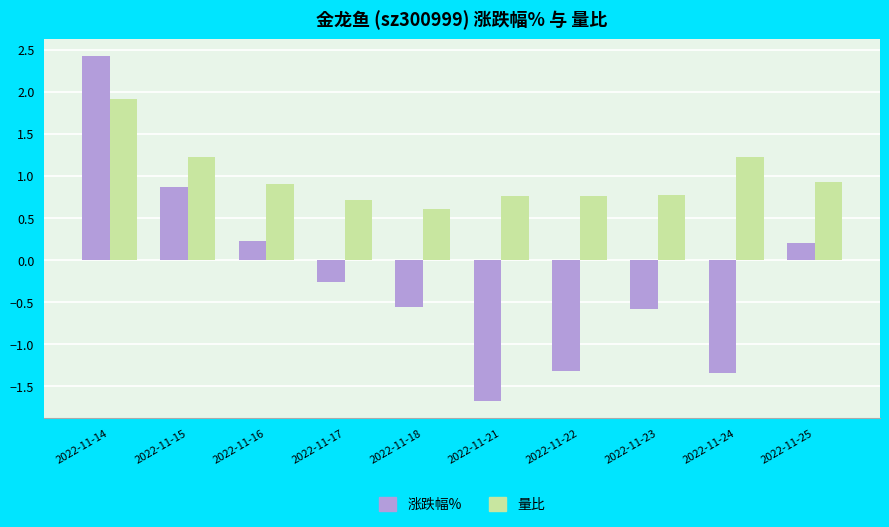

Rank the series by their maximum value, from lowest to highest.

量比, 涨跌幅%